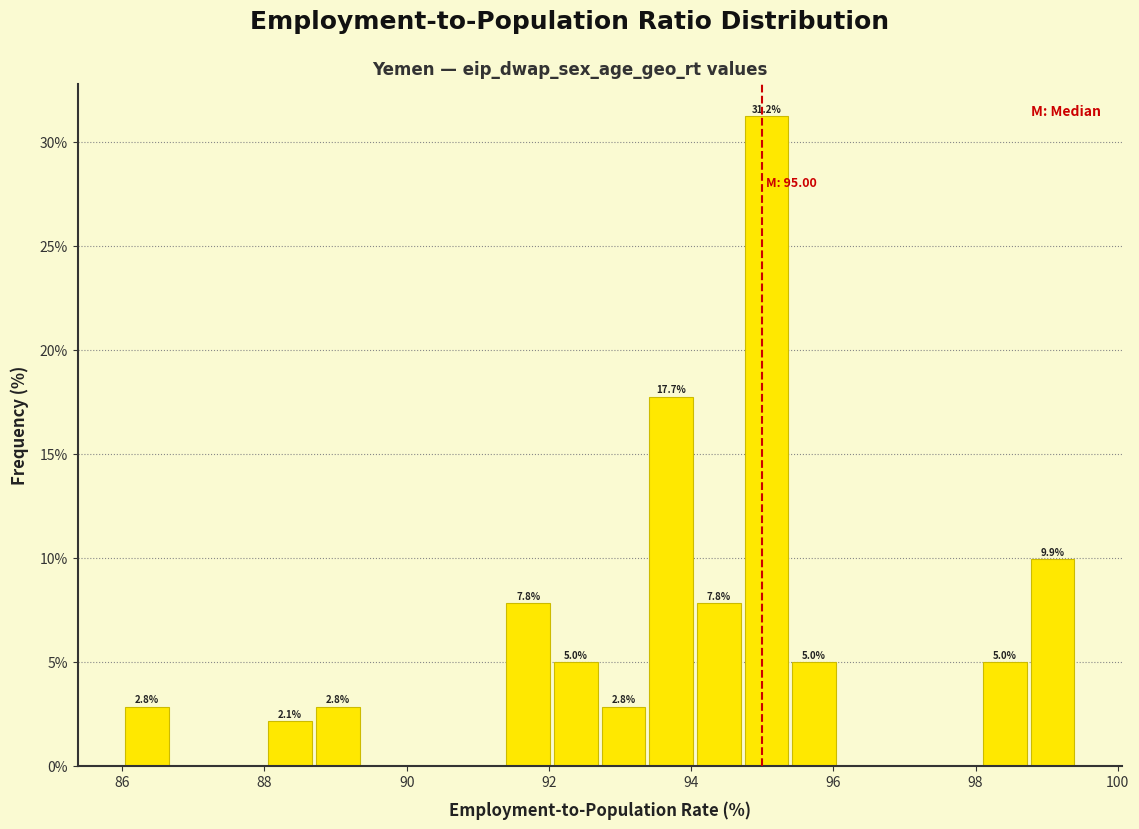

Around what value on the x-axis is the tallest bar? Give the approximate position of its centre, as read against the axis.

95.0